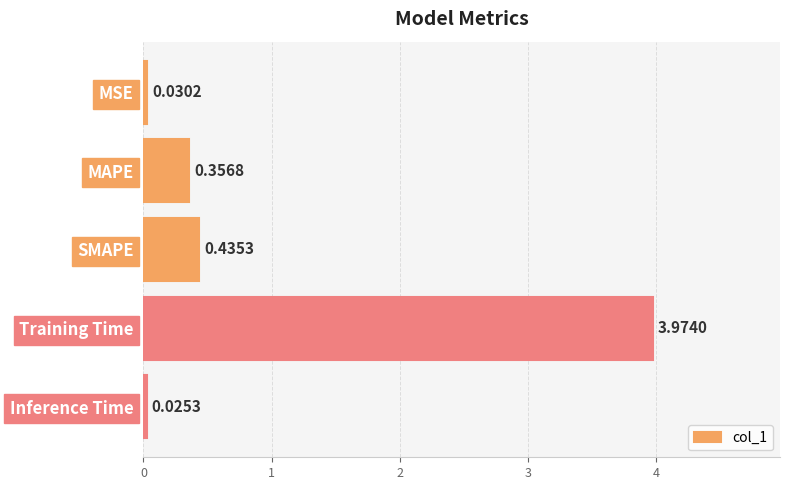

What is the average value?

1.0